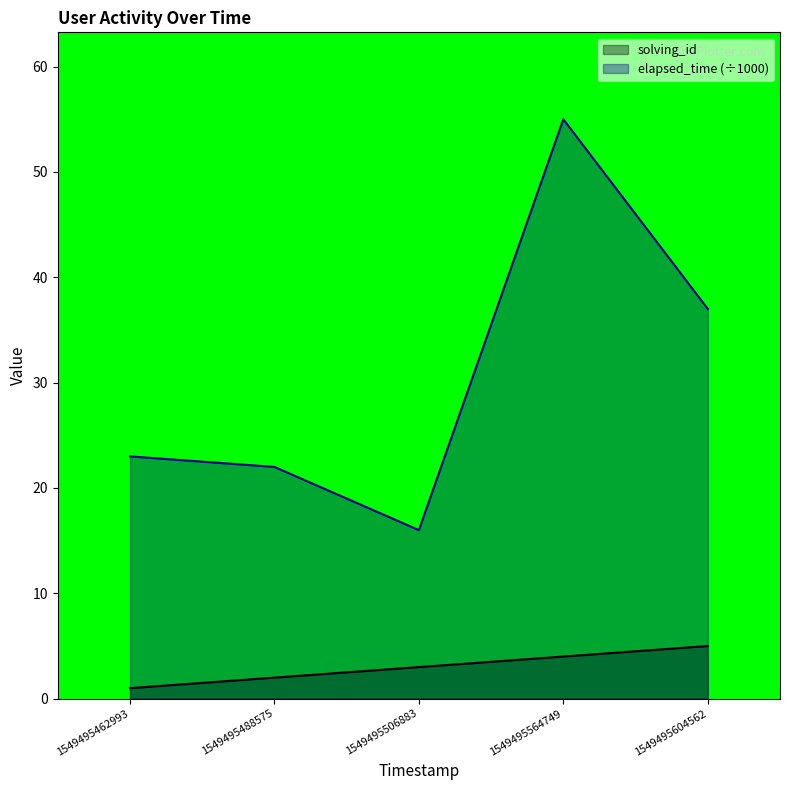

In elapsed_time, how many points are higher than both neighbors (excluding endpoints)?

1